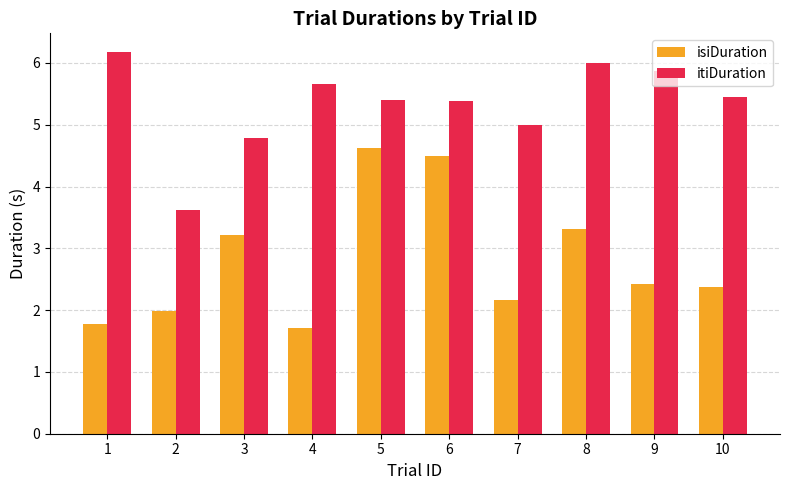

Read the itiDuration value at 7.

5.0